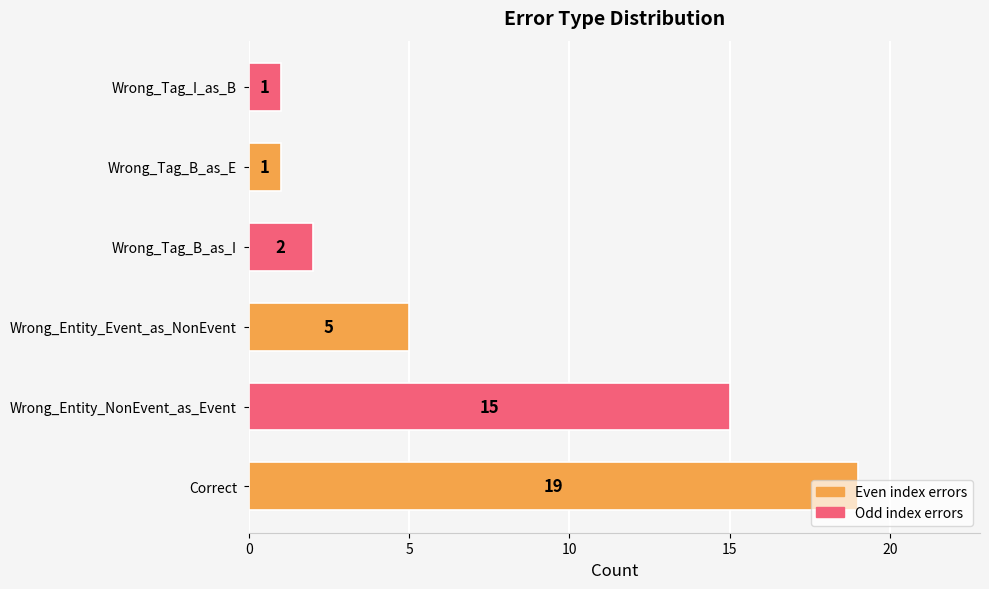

True or false: the data shows 6 at Wrong_Entity_NonEvent_as_Event.

False